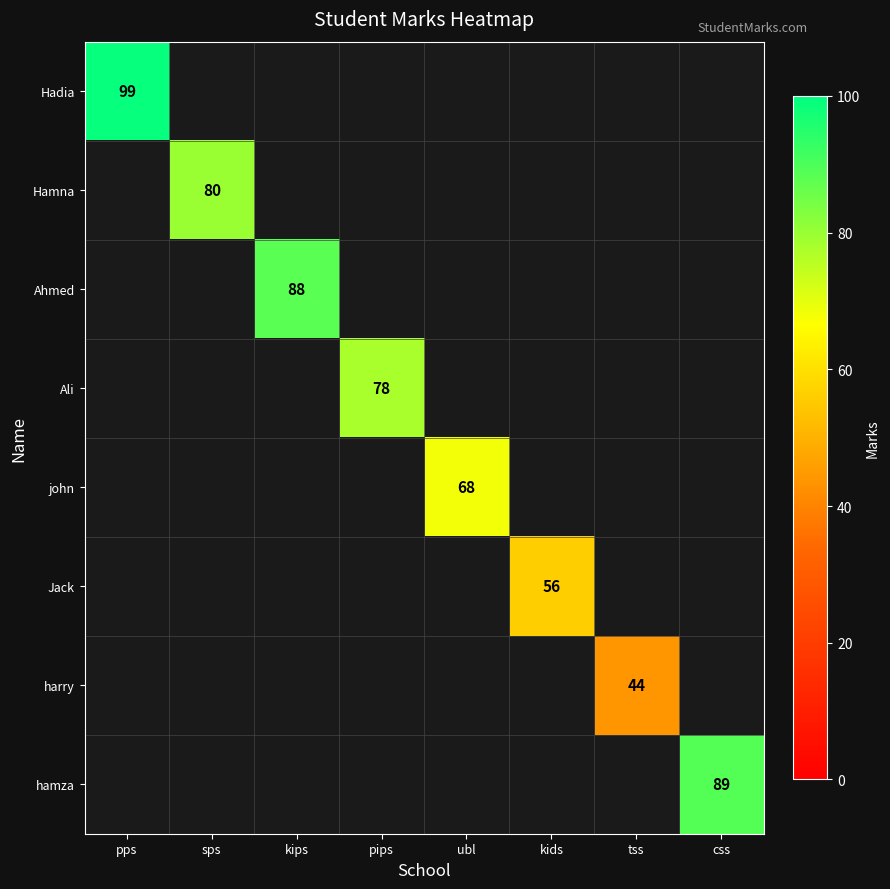

Is the value of Hadia at kips greater than the value of john at css?

No